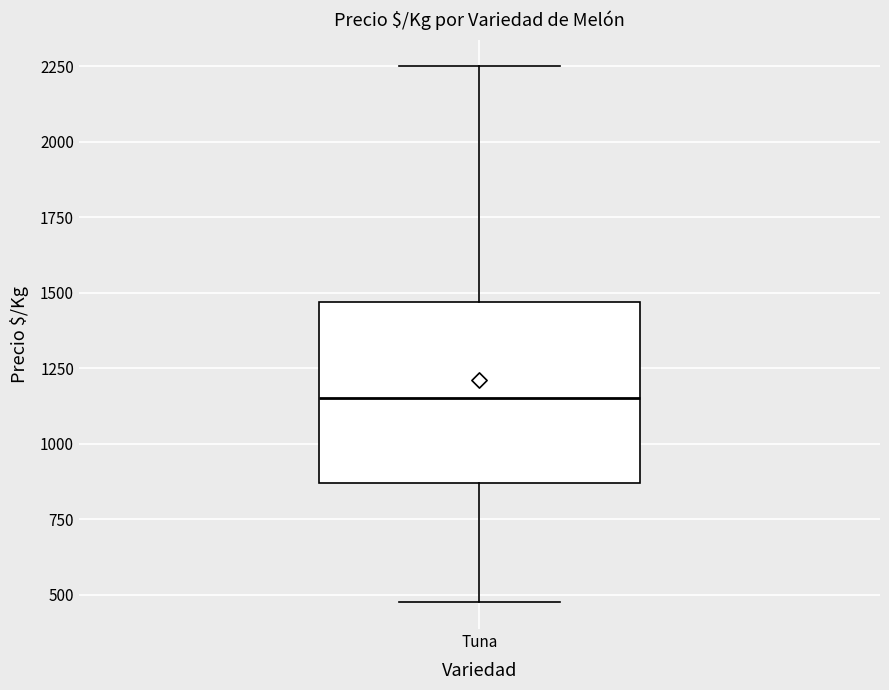

Read this box plot against the y-axis: the position of the median line, the range covered by the box, and the ends of both whiskers. The values are not printed on the chart, so give them approximately, as read against the axis.

median 1150, box 850 to 1450, whiskers 500 to 2250